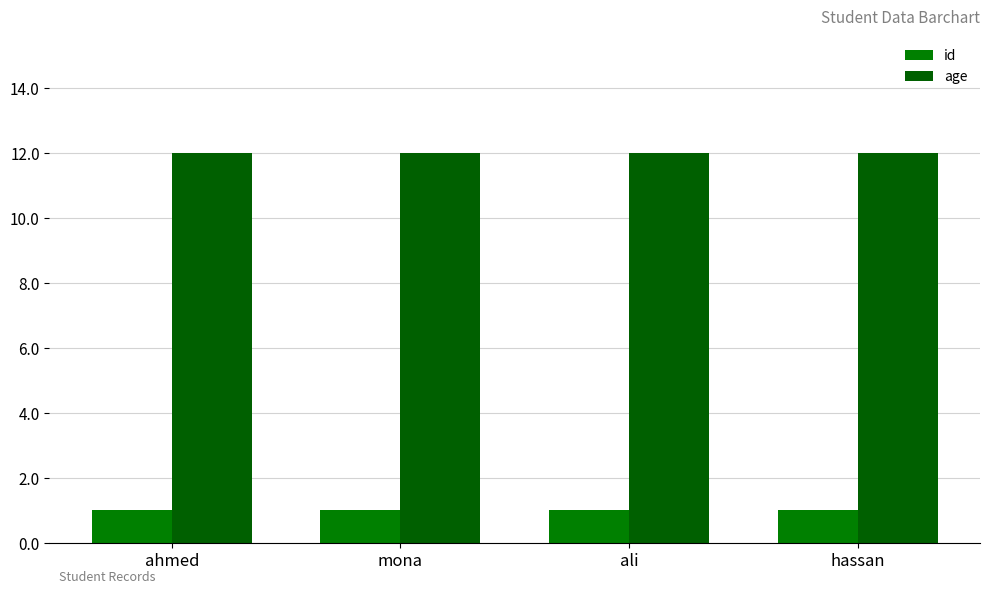

At how many categories does at least one series exceed 10?

4